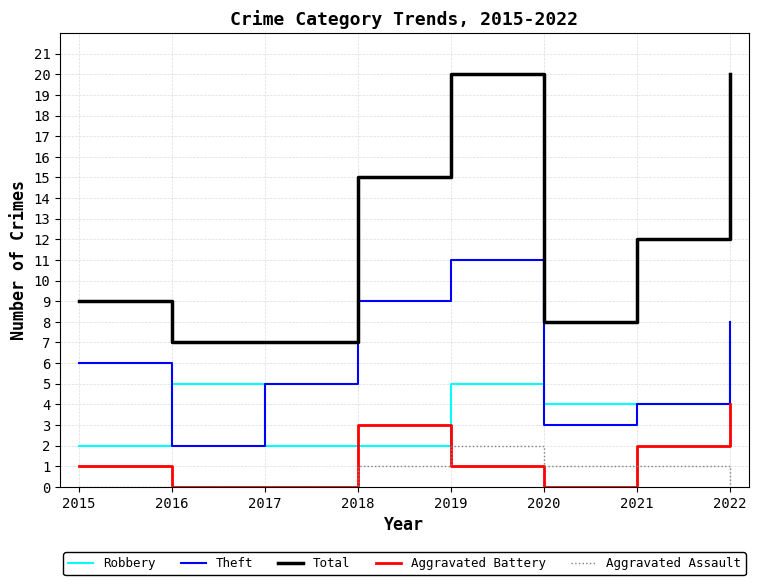

What is the difference between the maximum and second lowest values in the Robbery series?

5